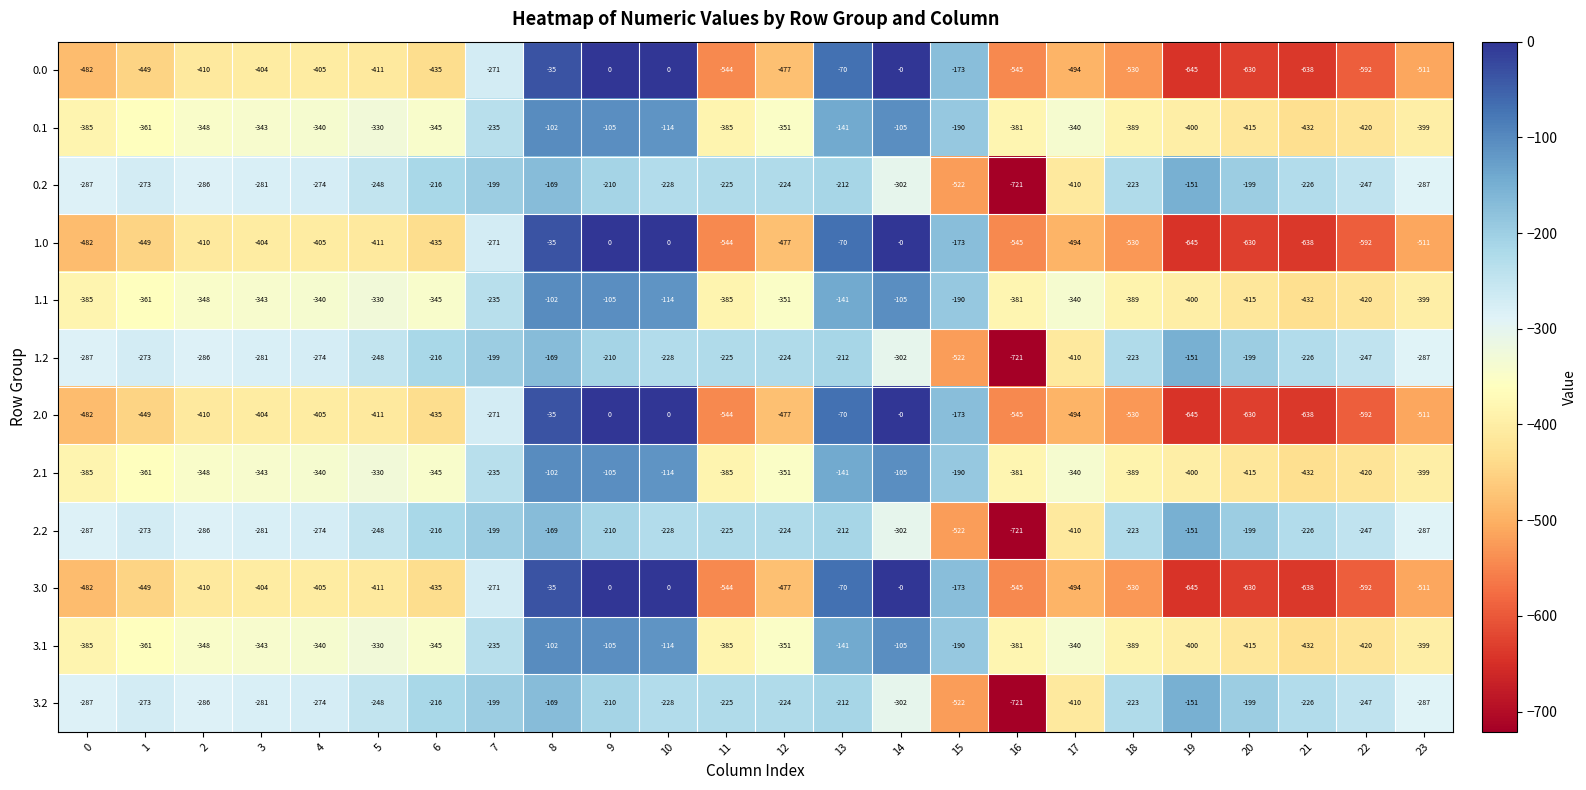

What is the difference between the highest and lowest values at 8?

134